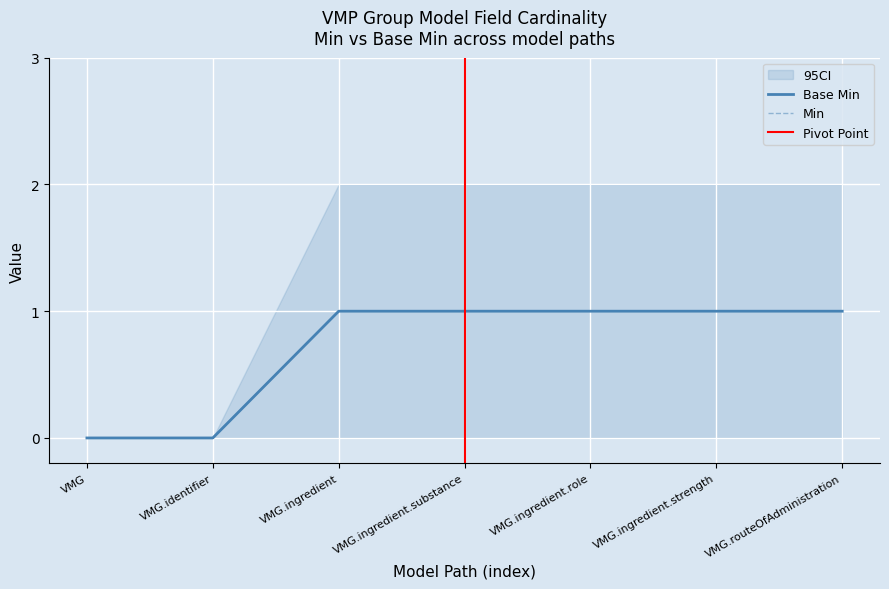

What is the sum of the Base Min values at VMG.identifier and VMG.ingredient.substance?

1